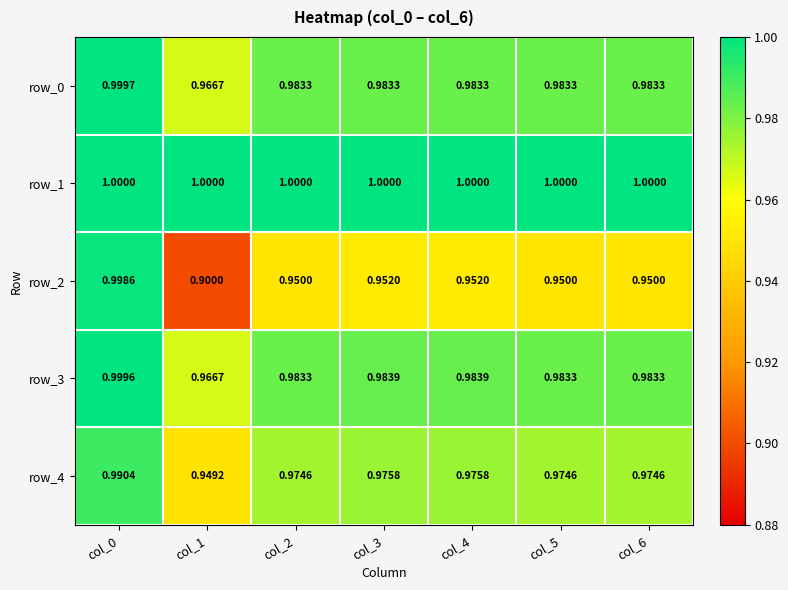

Which series has the widest spread of values?

row_2